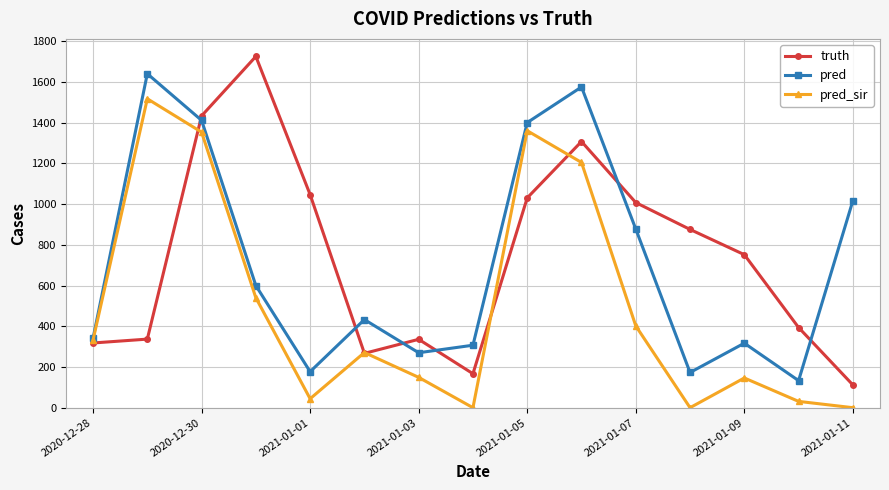

Which series ends up on top after the final intersection of truth and pred_sir?

truth